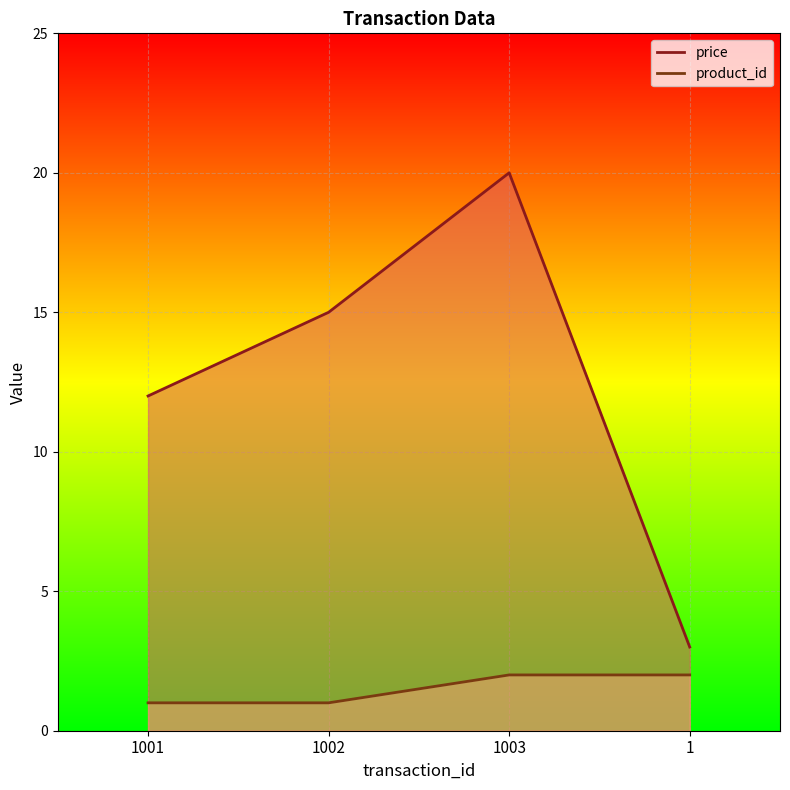

How many lines are shown in the chart?

2